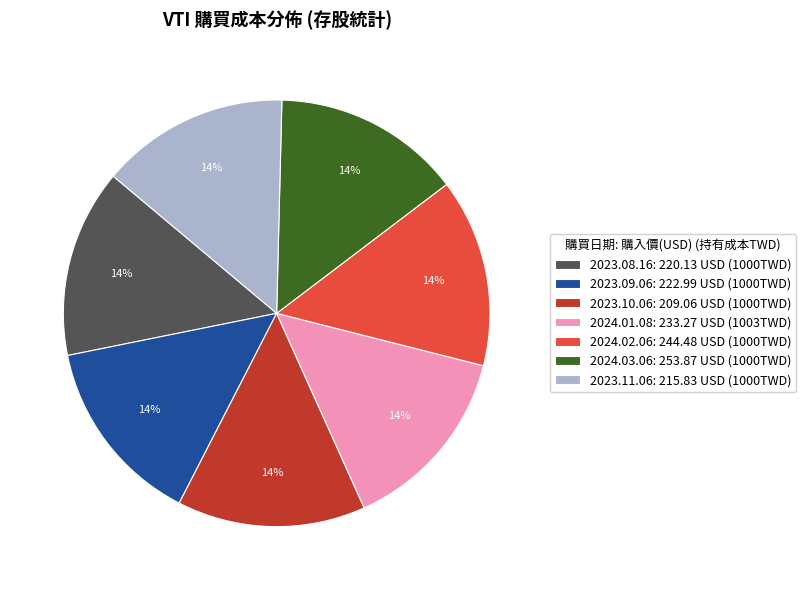

Approximately how many times larger is the value at 2023.11.06 compared to 2023.10.06?

1.0